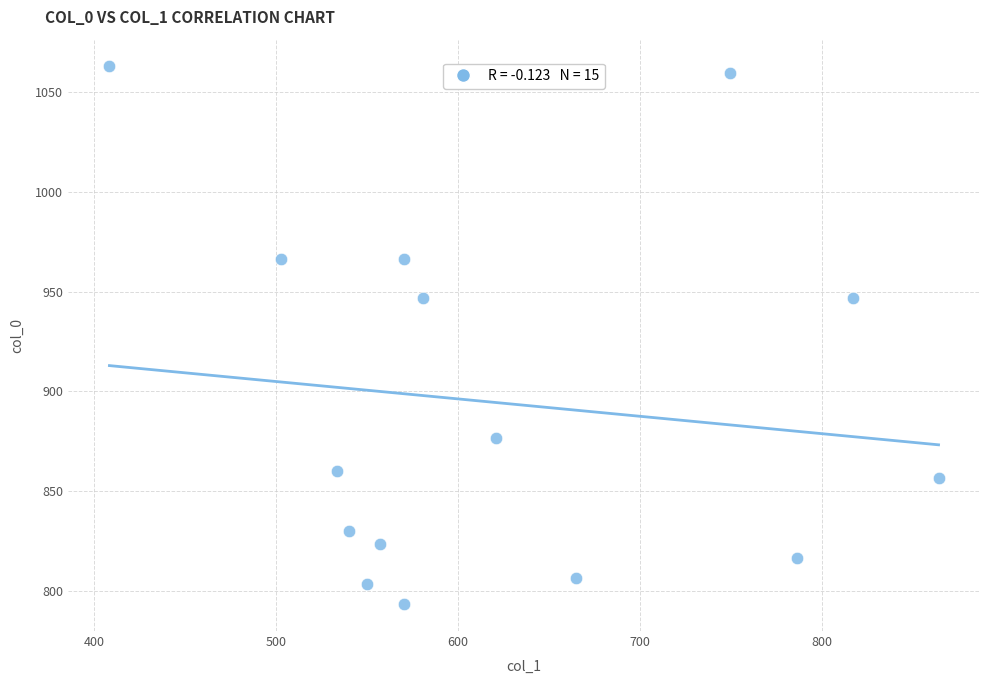

What is the range of X values (max minus min)?

455.6